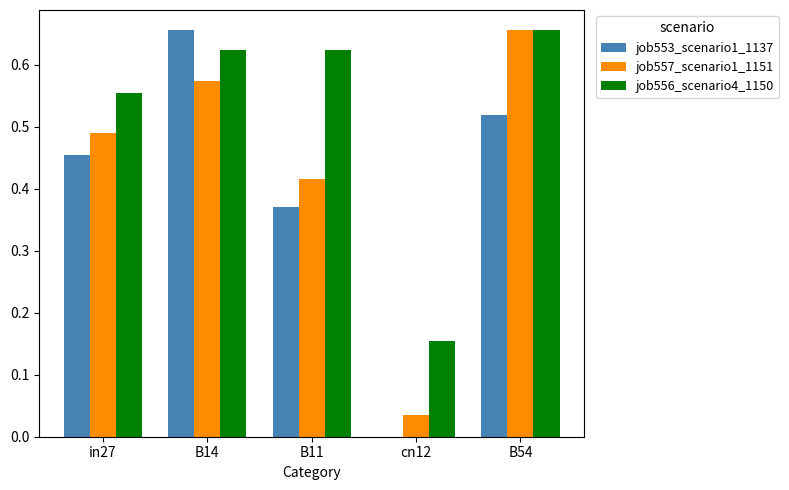

At which label does job553_scenario1_1137 reach its peak?

B14